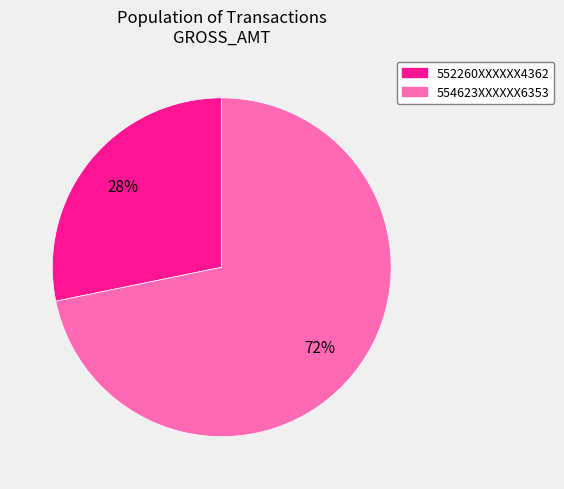

How many slices are in this pie chart?

2